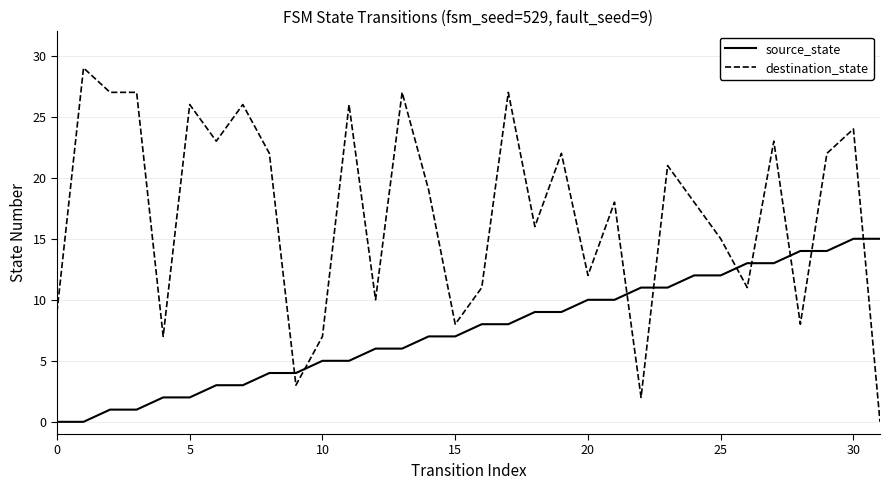

How many intersections are there between source_state and destination_state?

9